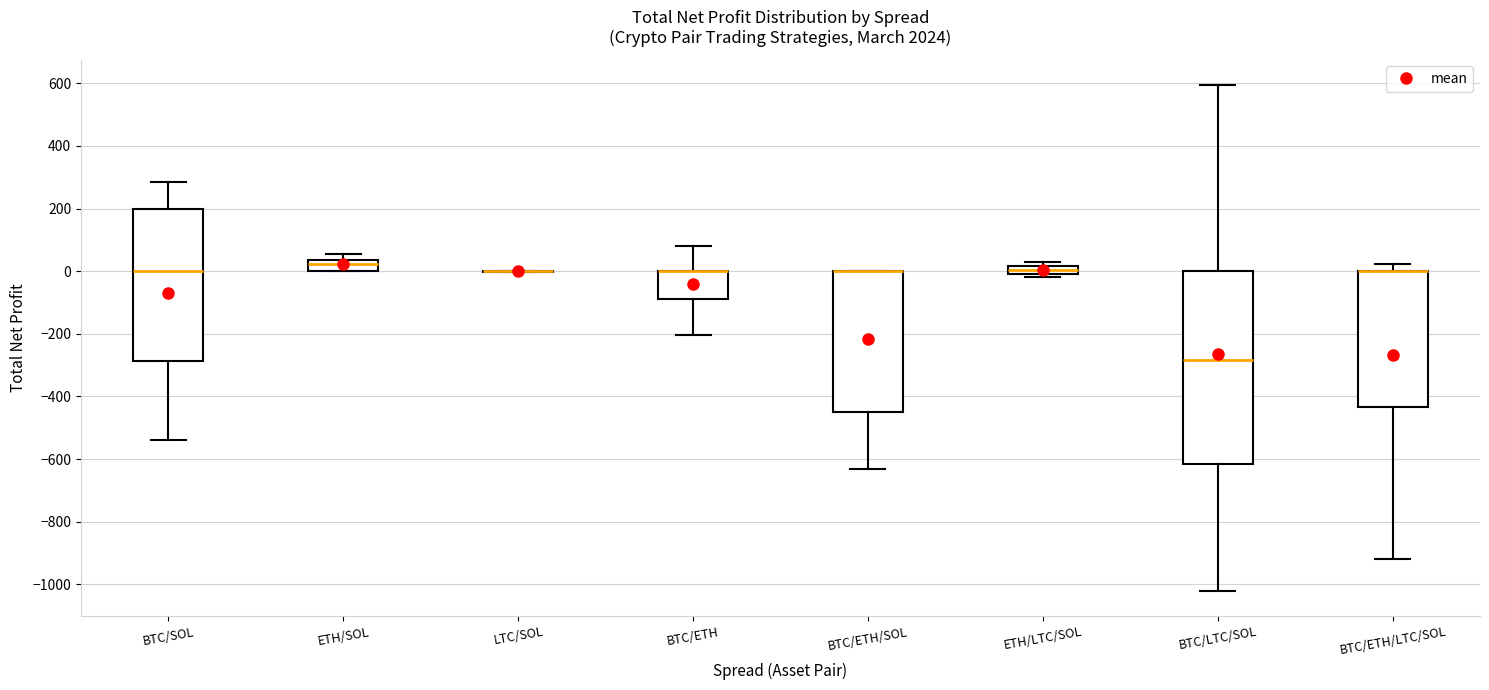

Which box is the tallest, from its lower edge to its upper edge?

BTC/LTC/SOL